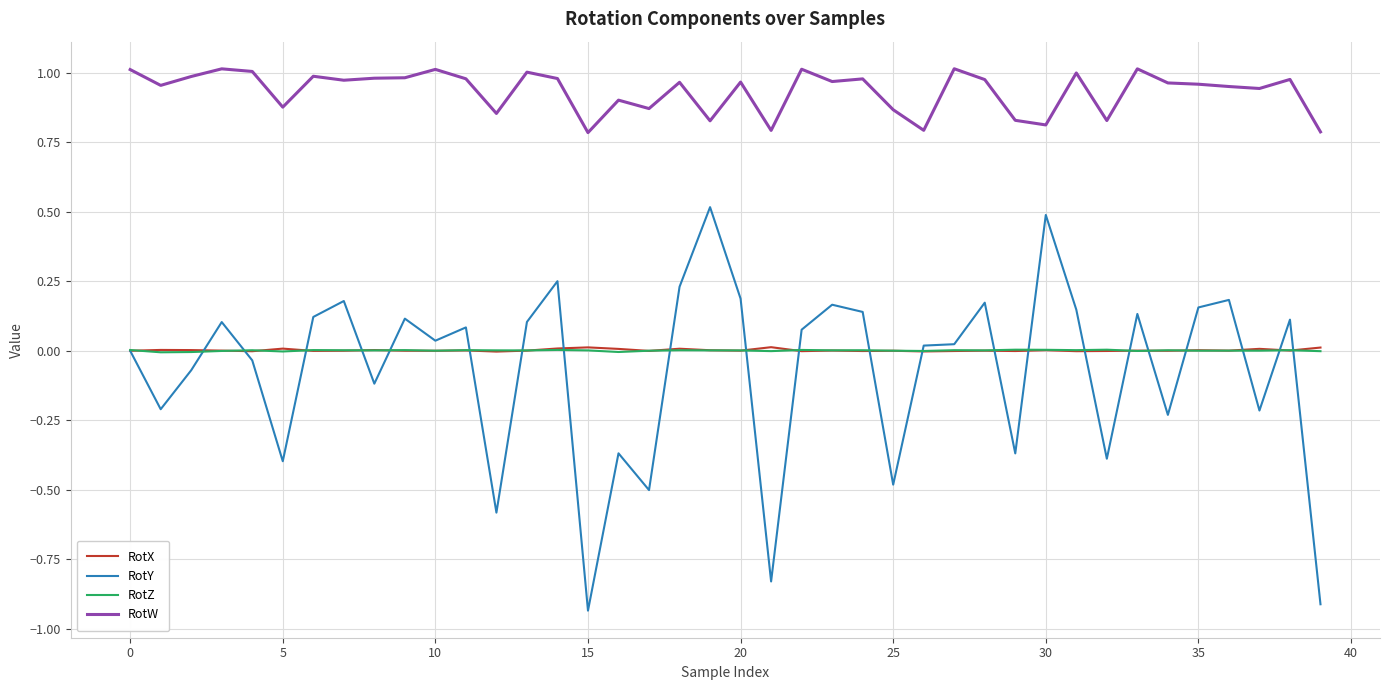

Which series has the largest range (max minus min)?

RotY